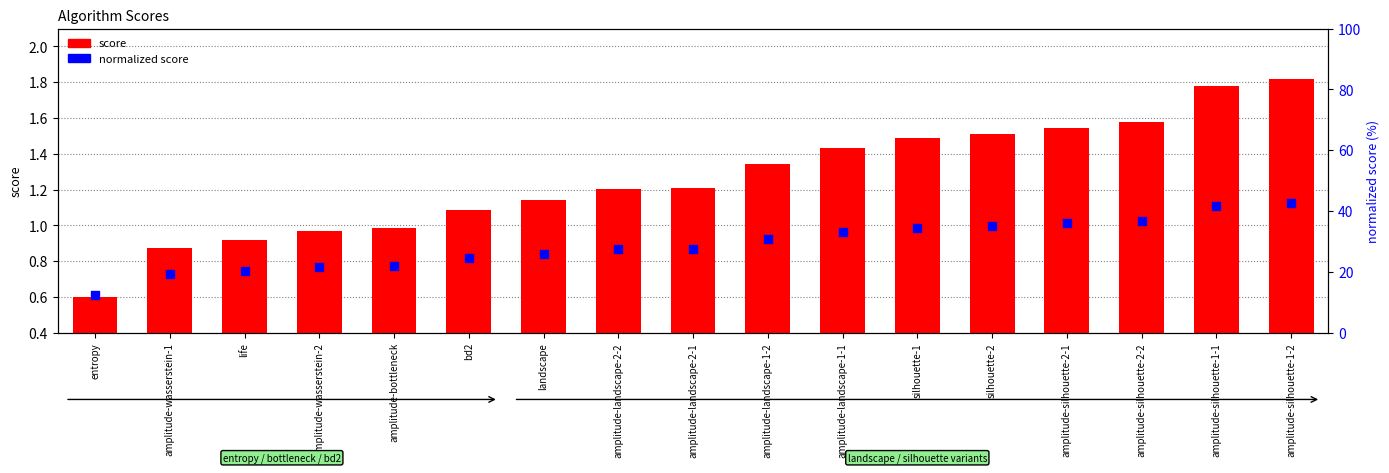

Which series reaches the minimum Y coordinate?

score